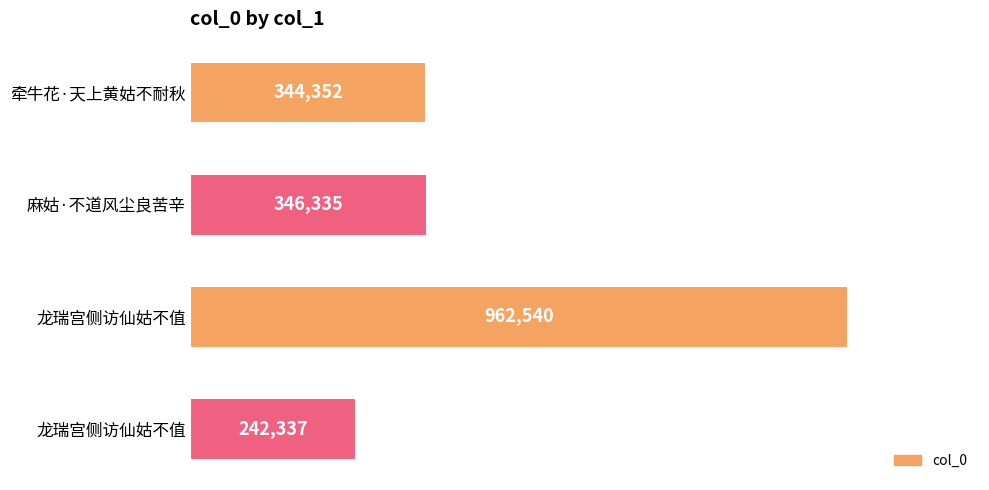

Are the bars horizontal?

Yes